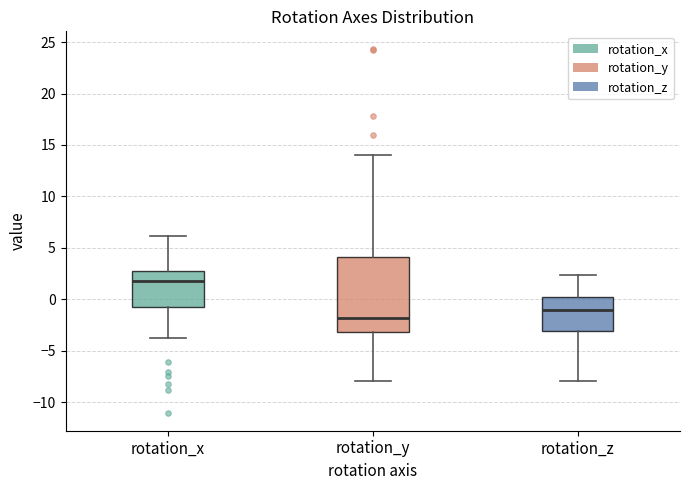

Comparing the boxes themselves (not the whiskers), which one is the tallest?

rotation_y